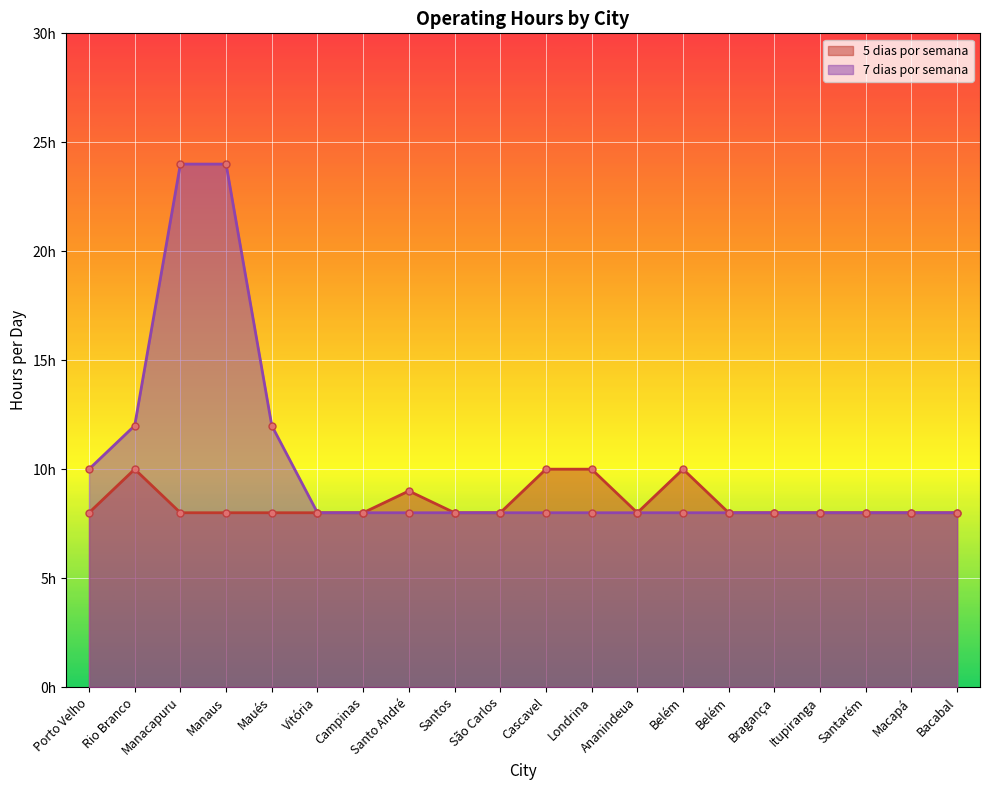

Reading right to left, transcribe all the data shown in this chart.

5 dias por semana: Bacabal=8	Macapá=8	Santarém=8	Itupiranga=8	Bragança=8	Belém=8	Belém=10	Ananindeua=8	Londrina=10	Cascavel=10	São Carlos=8	Santos=8	Santo André=9	Campinas=8	Vitória=8	Maués=8	Manaus=8	Manacapuru=8	Rio Branco=10	Porto Velho=8
7 dias por semana: Bacabal=8	Macapá=8	Santarém=8	Itupiranga=8	Bragança=8	Belém=8	Belém=8	Ananindeua=8	Londrina=8	Cascavel=8	São Carlos=8	Santos=8	Santo André=8	Campinas=8	Vitória=8	Maués=12	Manaus=24	Manacapuru=24	Rio Branco=12	Porto Velho=10